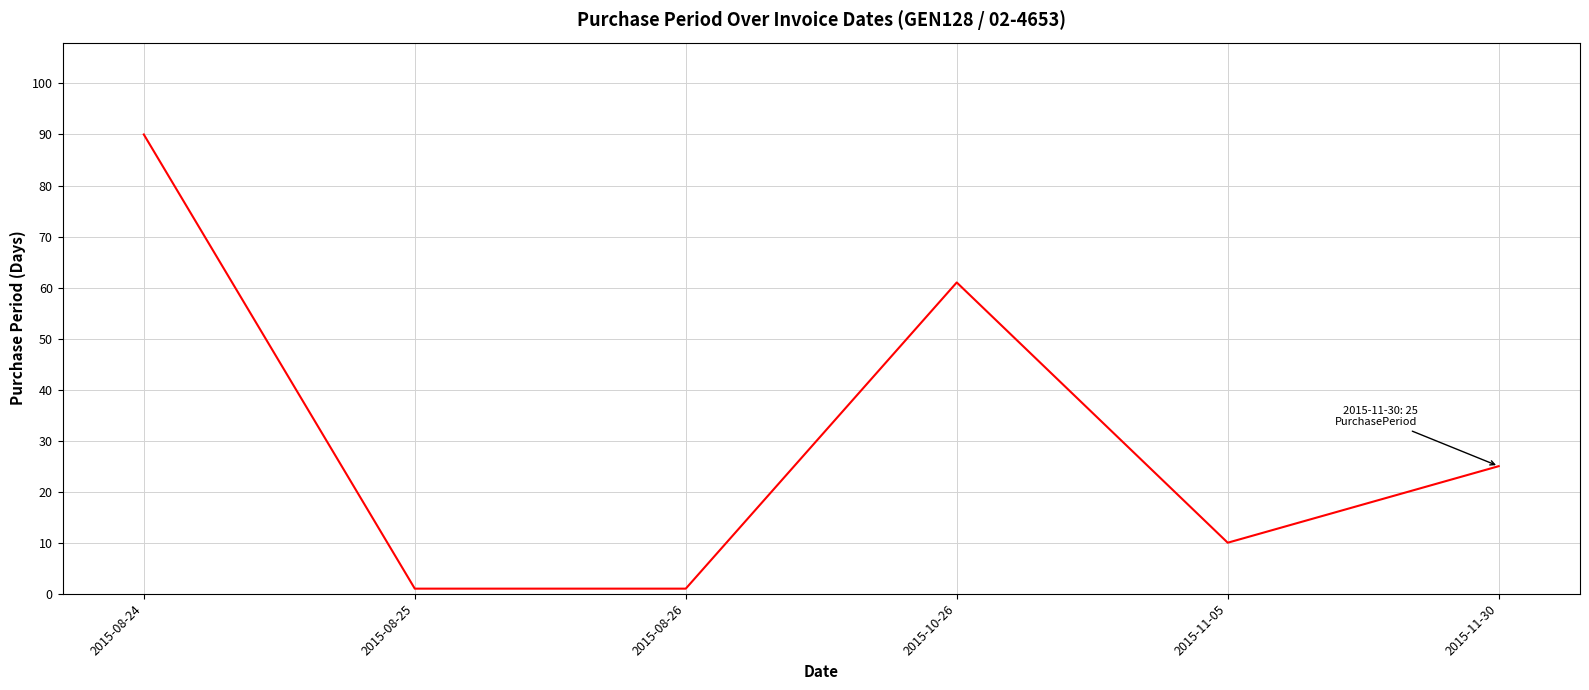

What position from the left is 2015-10-26?

4